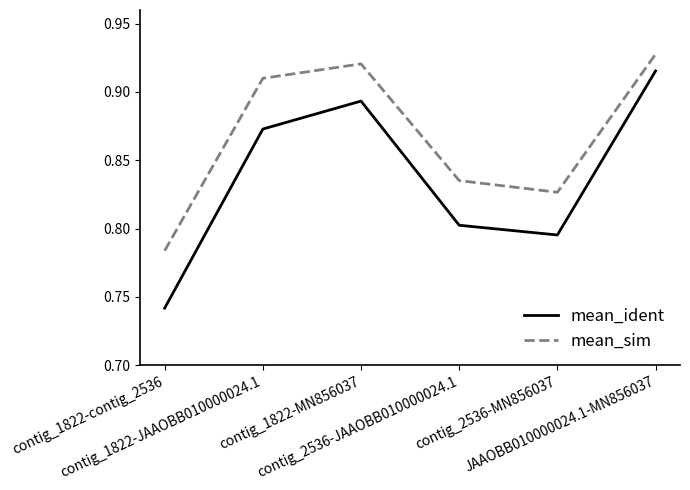

Is the value of mean_sim at JAAOBB010000024.1-MN856037 greater than the value of mean_ident at contig_1822-MN856037?

Yes